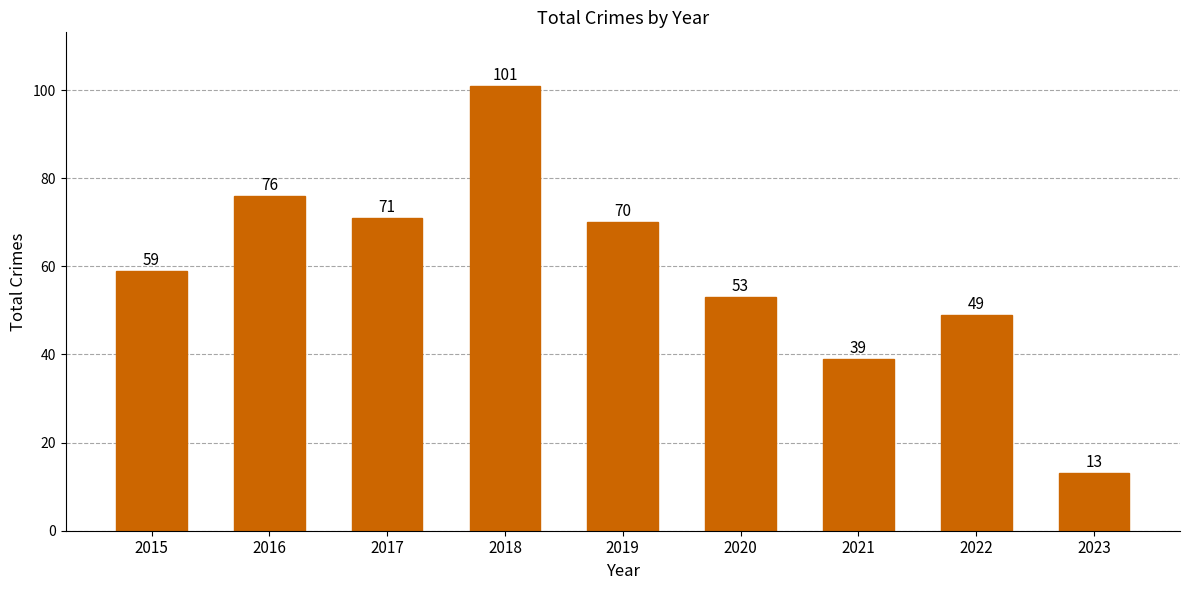

How many values are below 59?

4